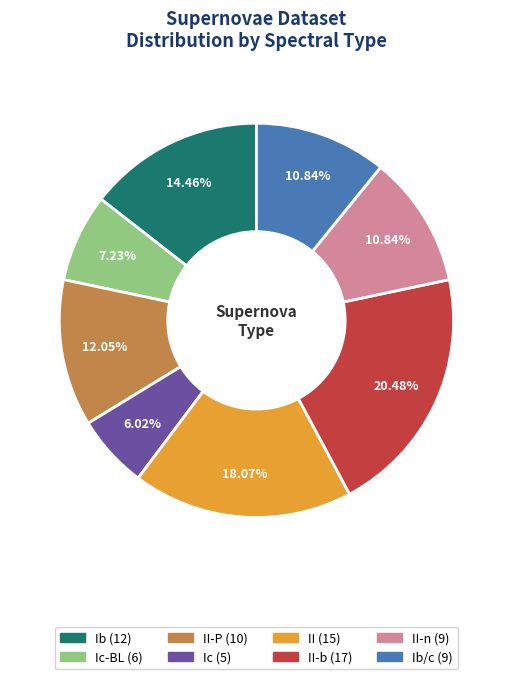

Is there a majority slice in this chart?

No